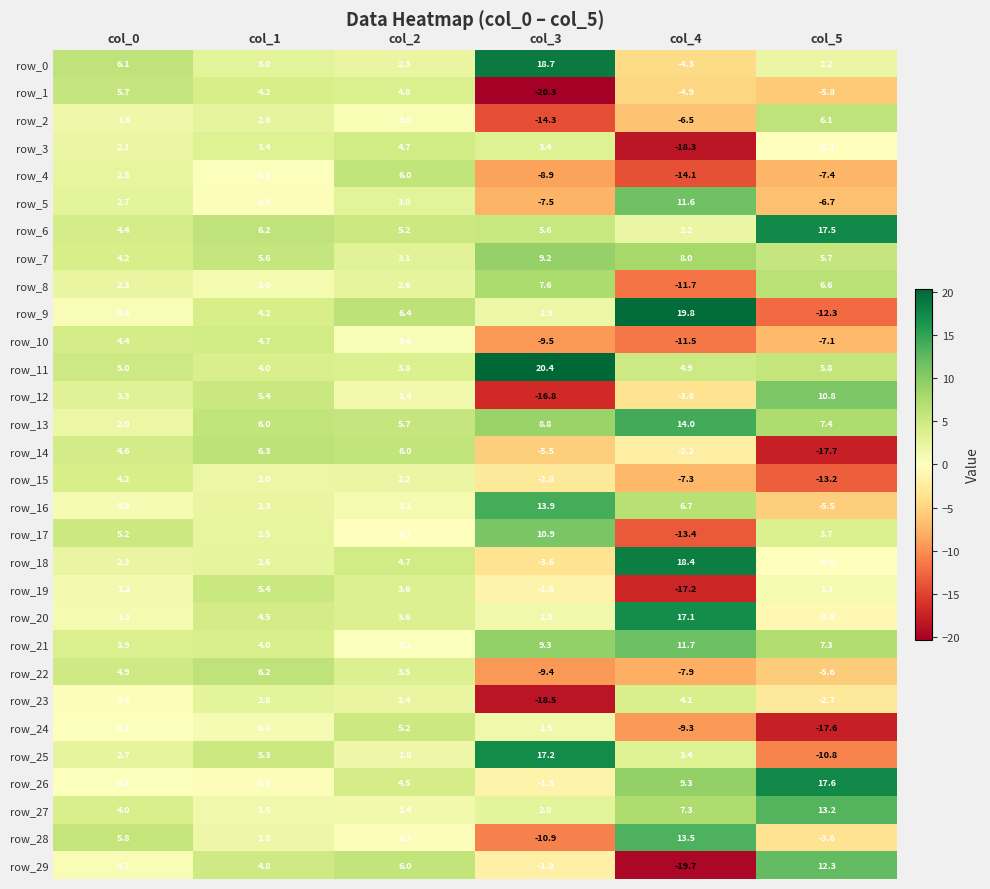

True or false: row_6 has a value of 4.0 at col_1.

False